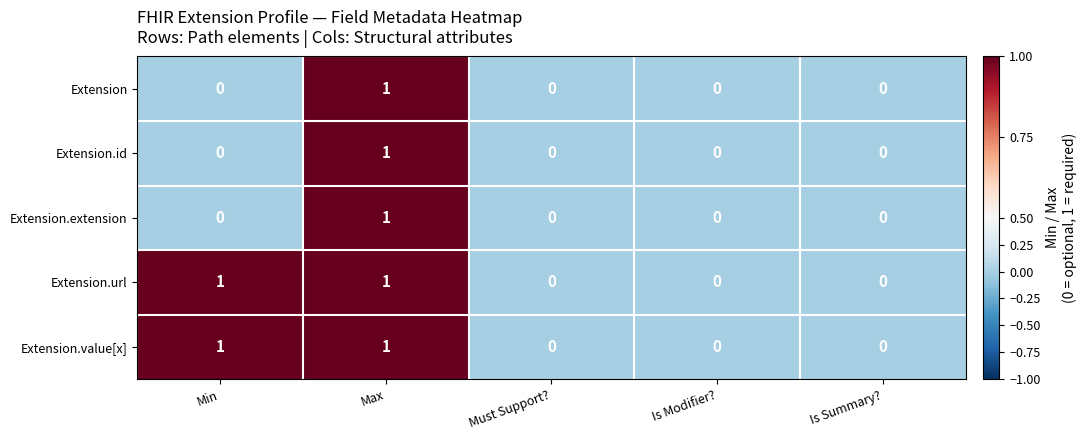

The value of Extension.url at Must Support? is 0. True or false?

True